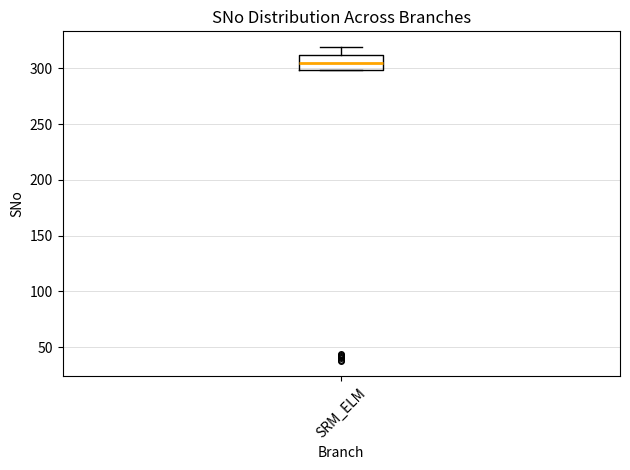

Read this box plot against the y-axis: the position of the median line, the range covered by the box, and the ends of both whiskers. The values are not printed on the chart, so give them approximately, as read against the axis.

median 305, box 300 to 310, whiskers 300 to 320